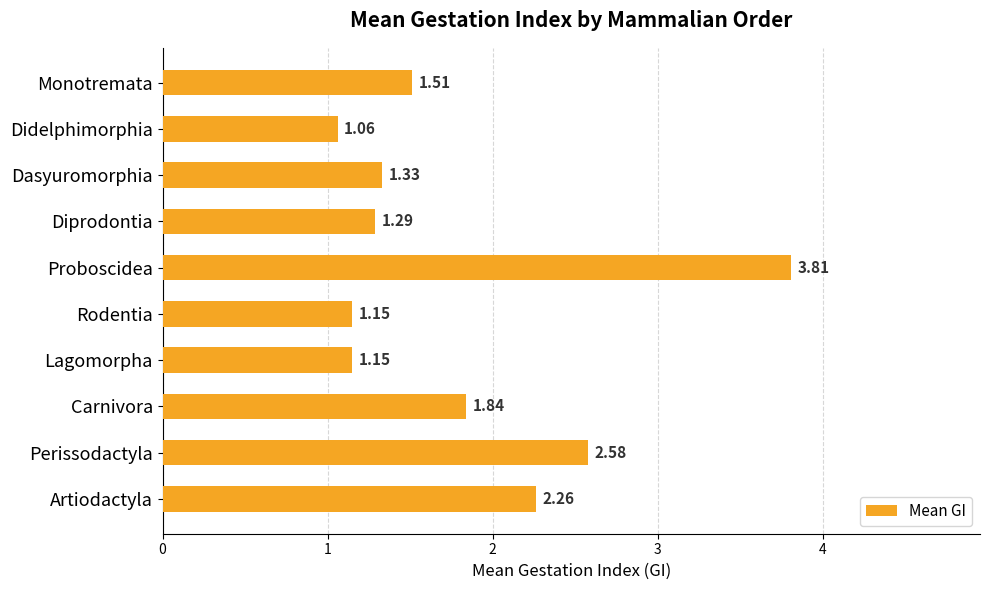

At which category does the chart reach its minimum across all series?

Didelphimorphia